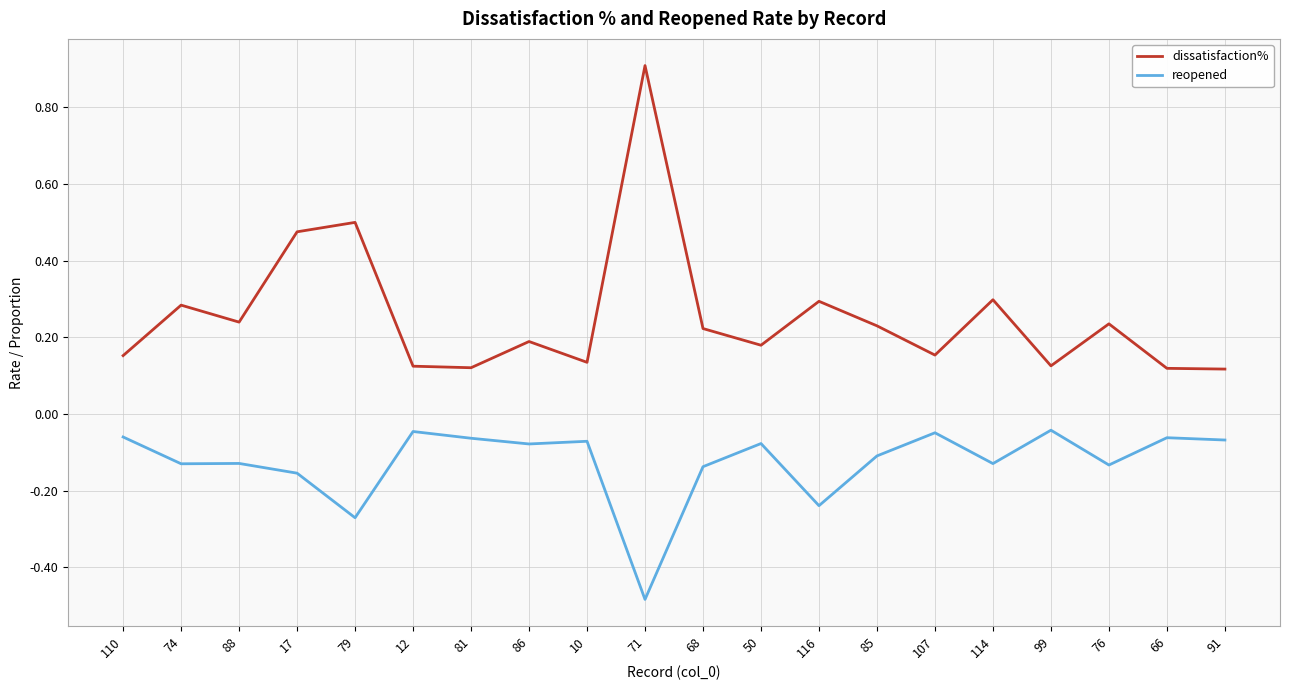

Which series has the largest total across all categories?

dissatisfaction%